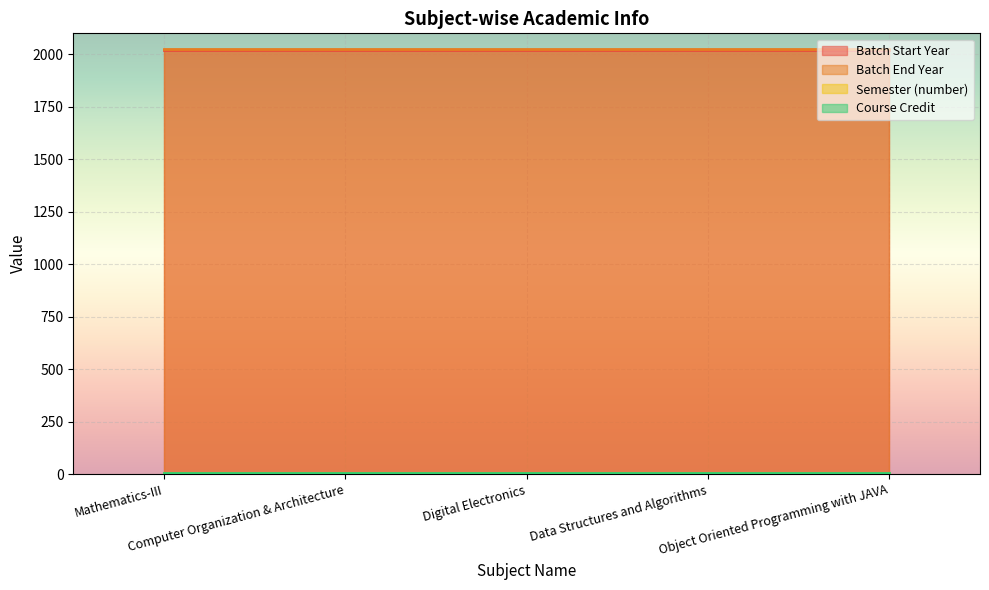

The value of Course Credit at Data Structures and Algorithms is 1. True or false?

False